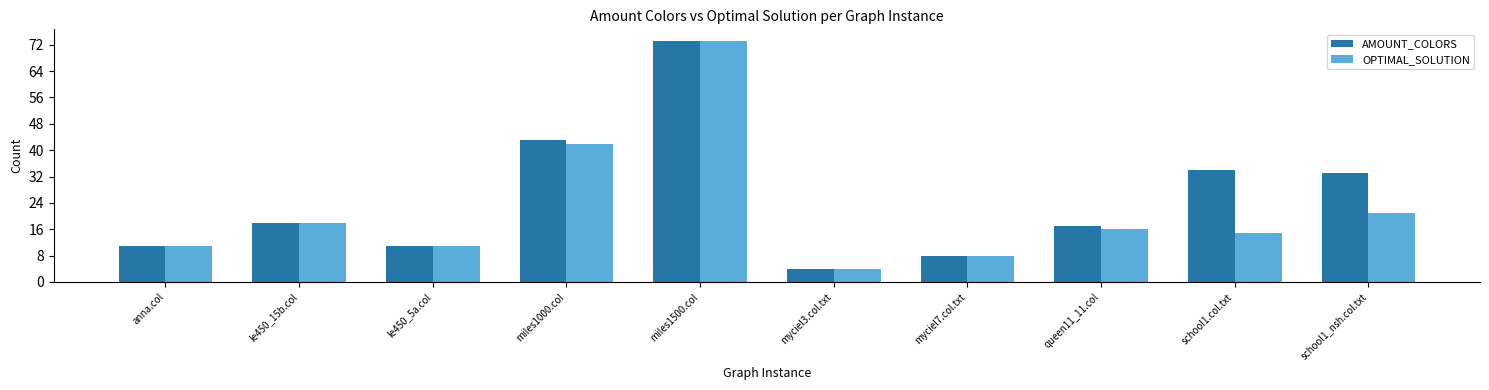

Reading left to right, extract all data points from this chart.

AMOUNT_COLORS: 11	18	11	43	73	4	8	17	34	33
OPTIMAL_SOLUTION: 11	18	11	42	73	4	8	16	15	21